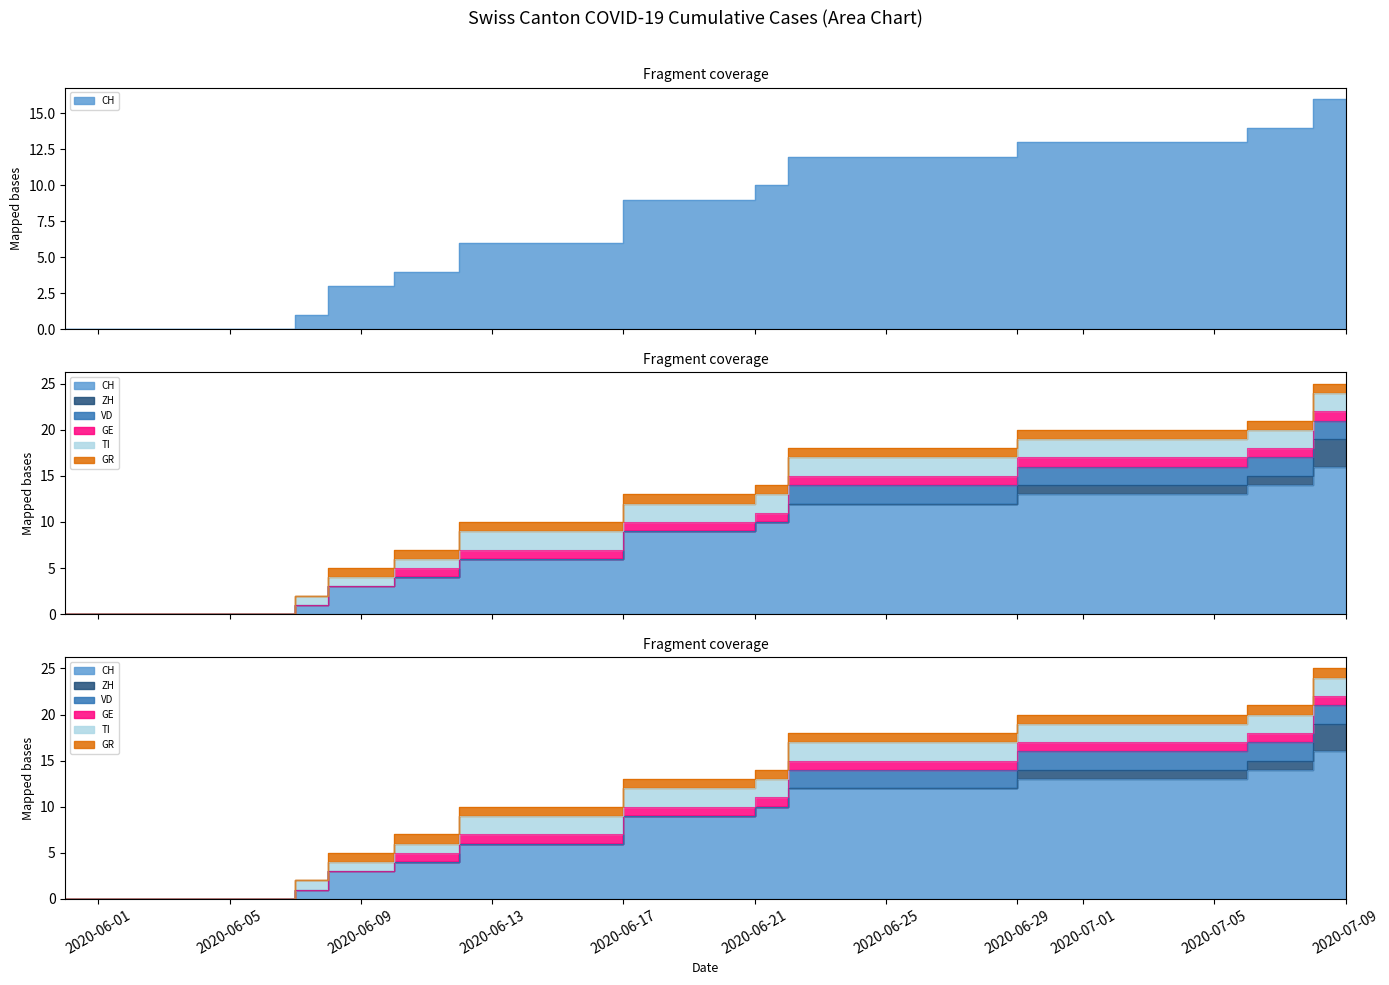

At how many categories does at least one series exceed 1?

11